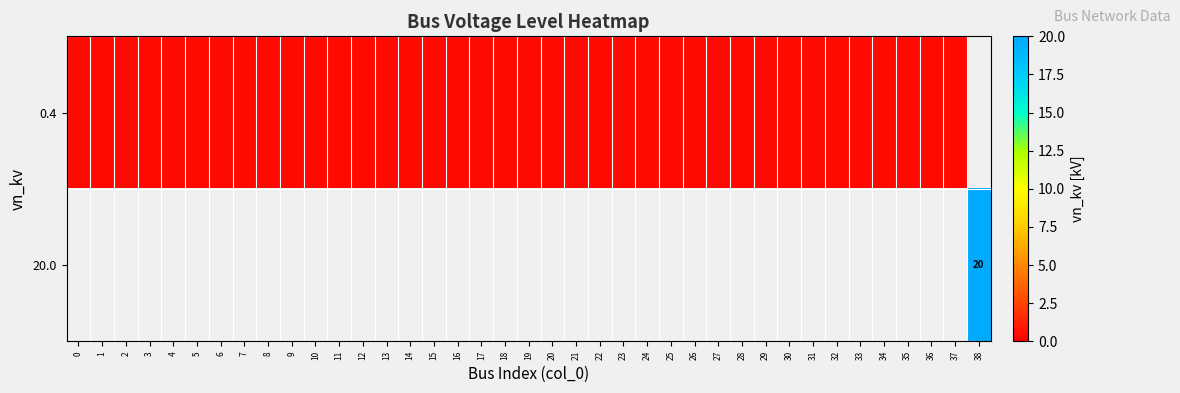

Is the value of 20.0 at 17 greater than the value of 0.4 at 4?

No